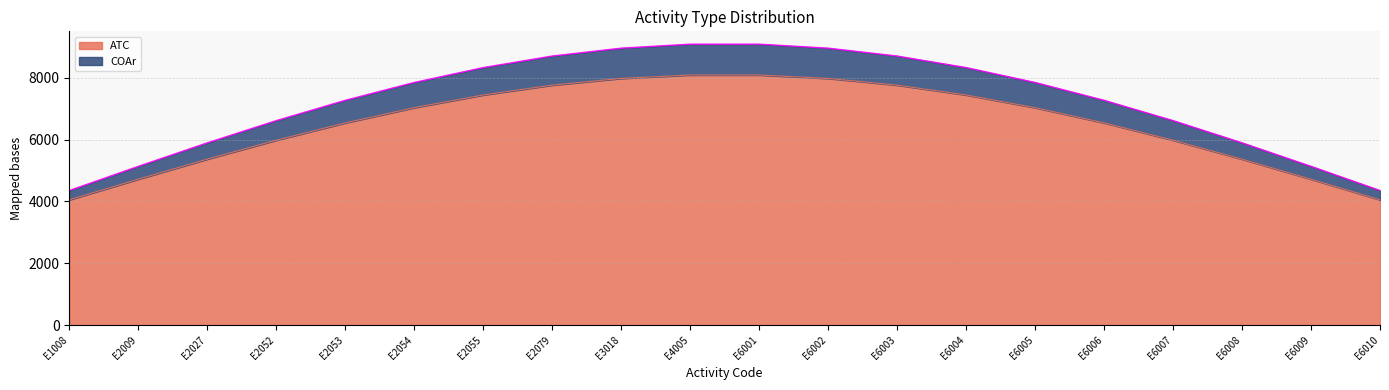

True or false: COAr and ATC cross at least once.

False